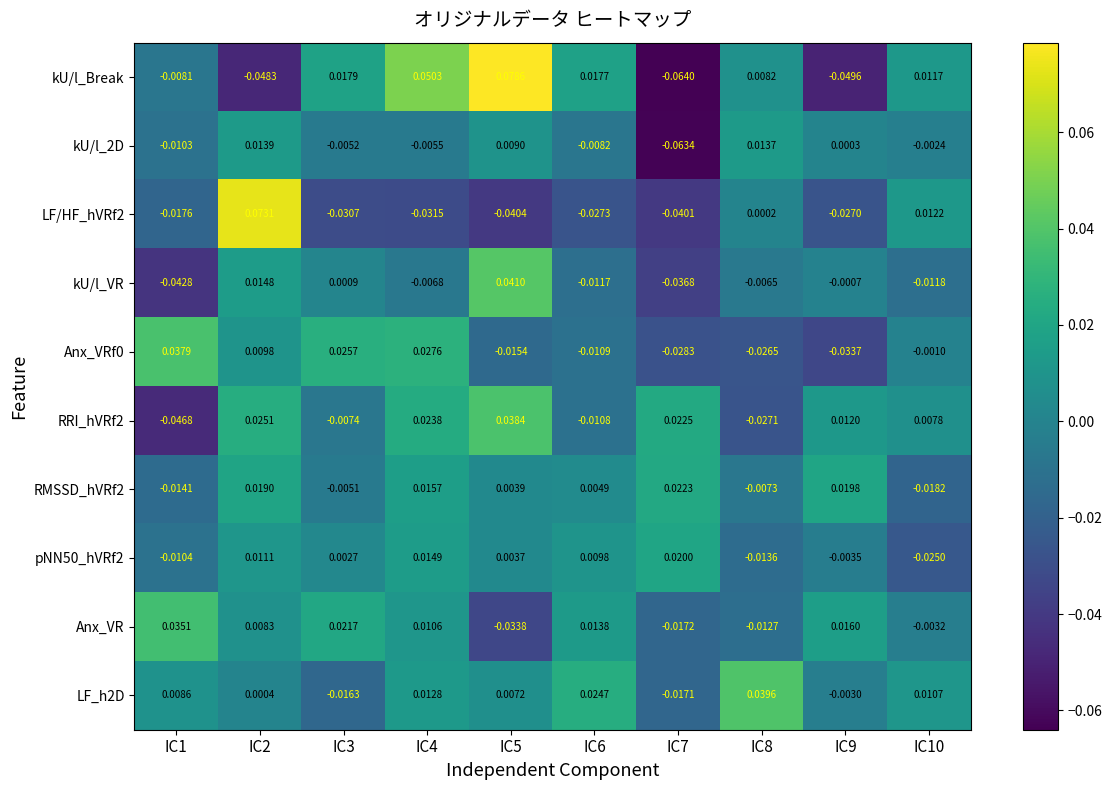

Which series has the largest total across all categories?

LF_h2D